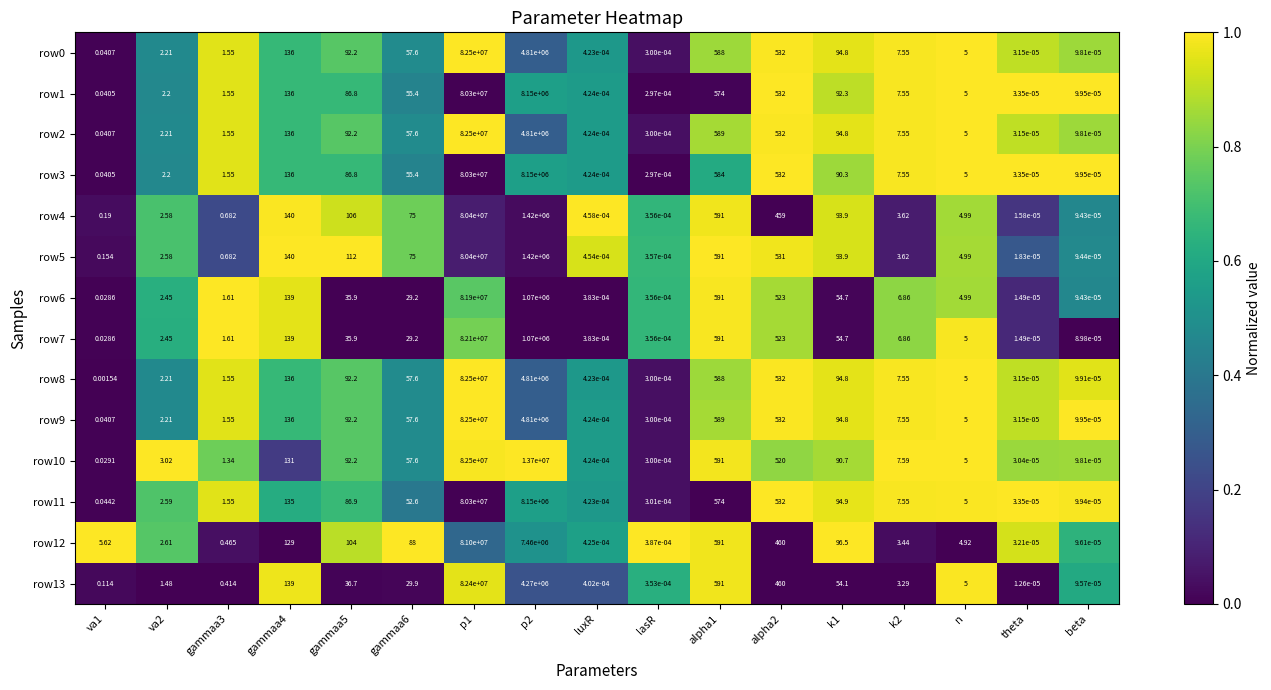

Is the value of row10 at gammaa3 greater than the value of row4 at va2?

No